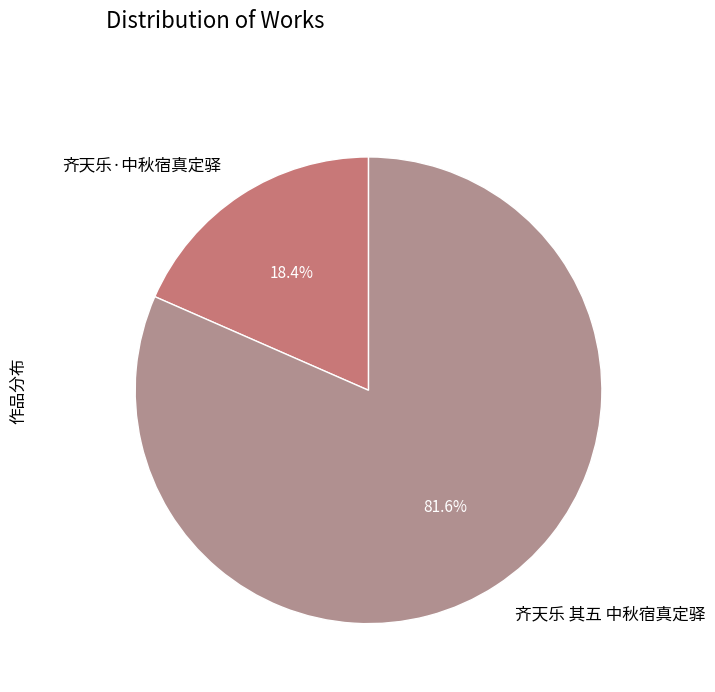

How many slices are in this pie chart?

2